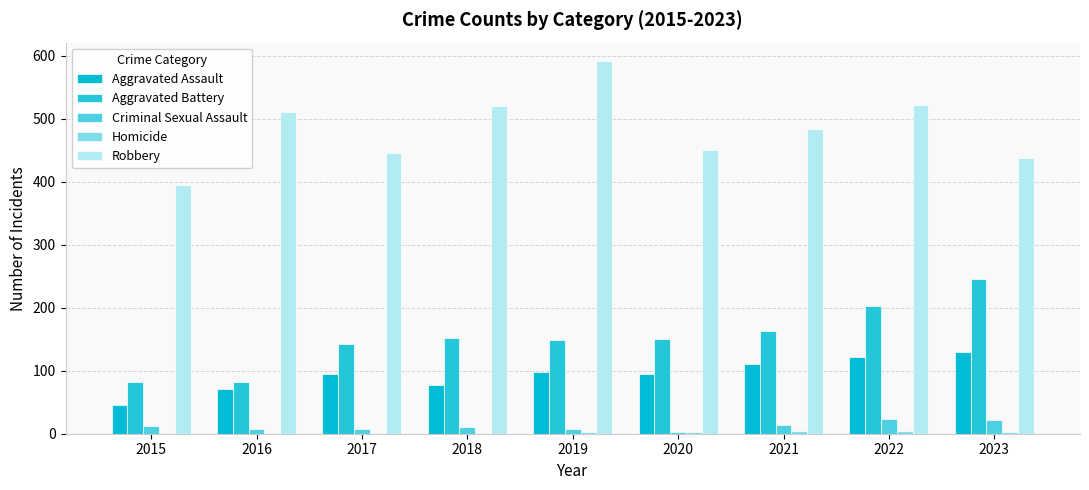

What is the sum of all Homicide values?

19